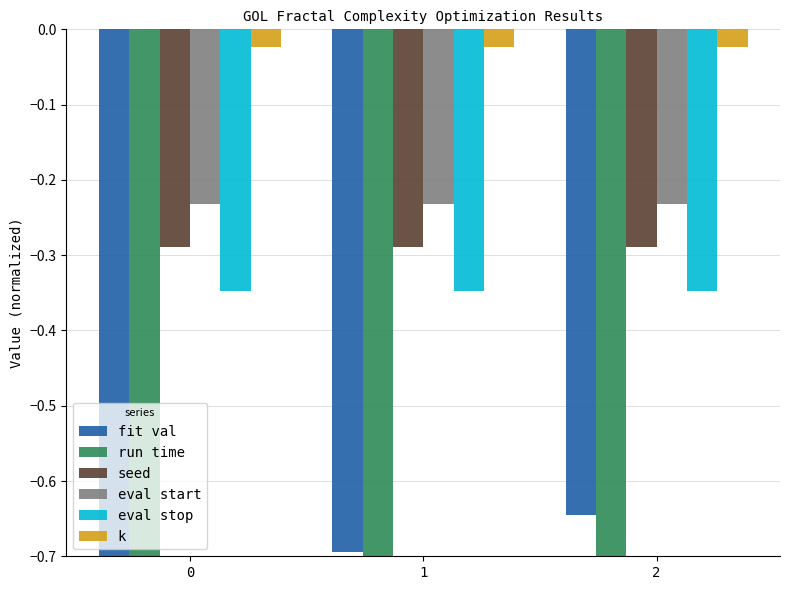

Reading left to right, list all the values displayed in this chart.

fit val: -0.7	-0.7	-0.6
run time: -27.9	-27.9	-27.9
seed: -0.3	-0.3	-0.3
eval start: -0.2	-0.2	-0.2
eval stop: -0.3	-0.3	-0.3
k: -0.0	-0.0	-0.0